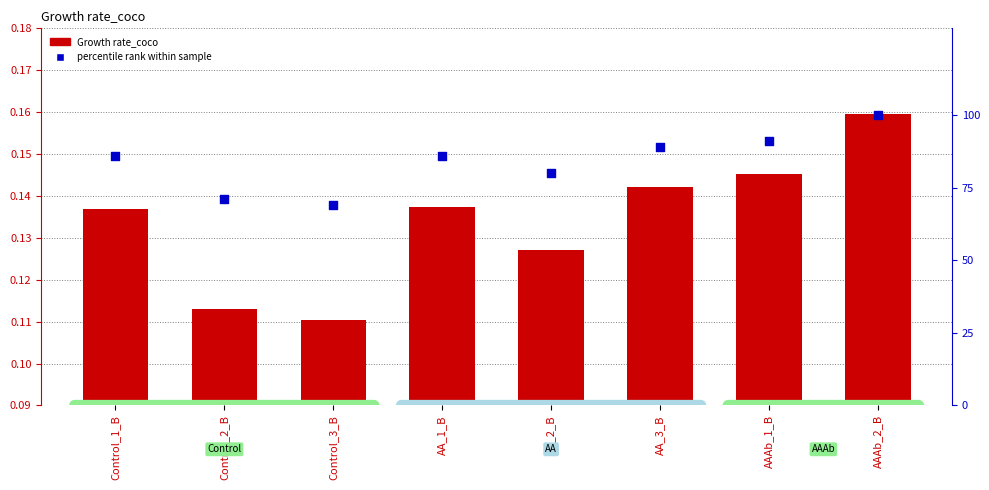

Which series has the largest Y range (max minus min)?

percentile rank within sample